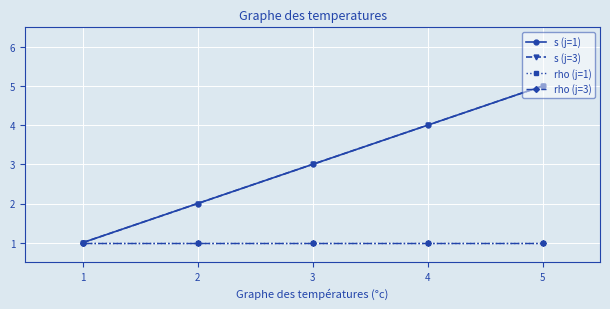

Reading left to right, extract all data points from this chart.

s (j=1): 1=1	2=2	3=3	4=4	5=5
s (j=3): 1=1	2=2	3=3	4=4	5=5
rho (j=1): 1=1	2=1	3=1	4=1	5=1
rho (j=3): 1=1	2=1	3=1	4=1	5=1